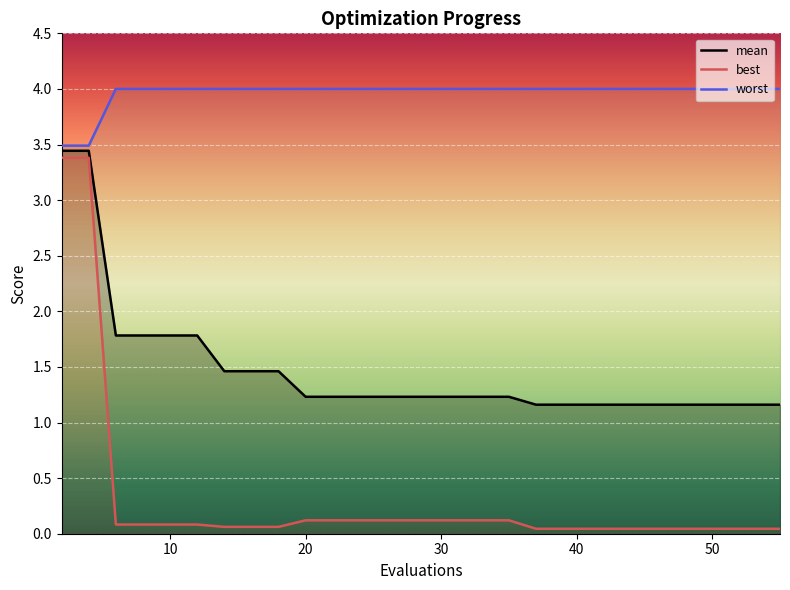

True or false: worst and mean intersect in this chart.

False